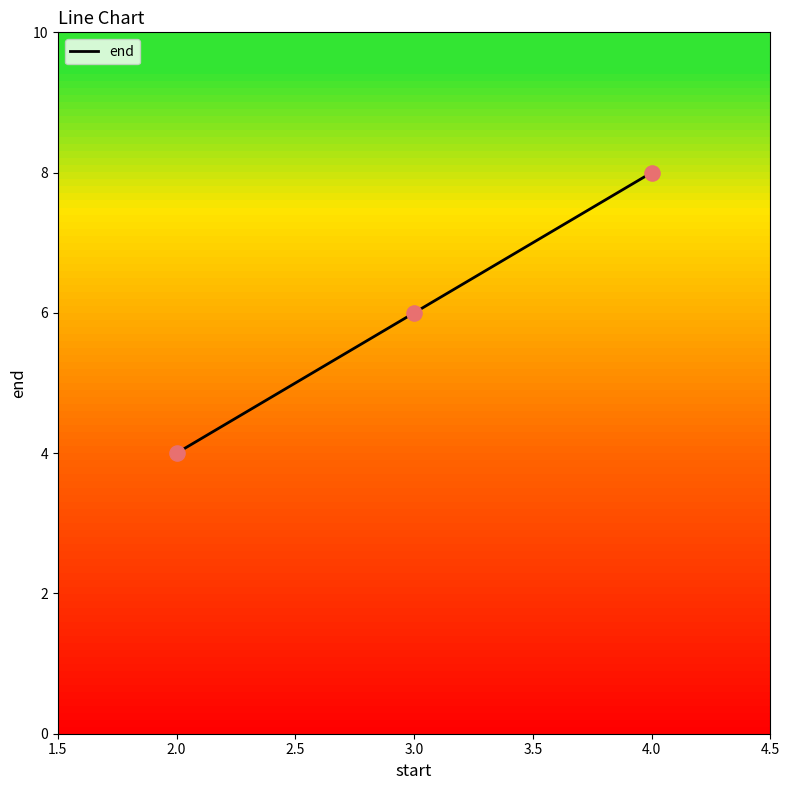

What is the change in value from 3.0 to 4.0?

+2